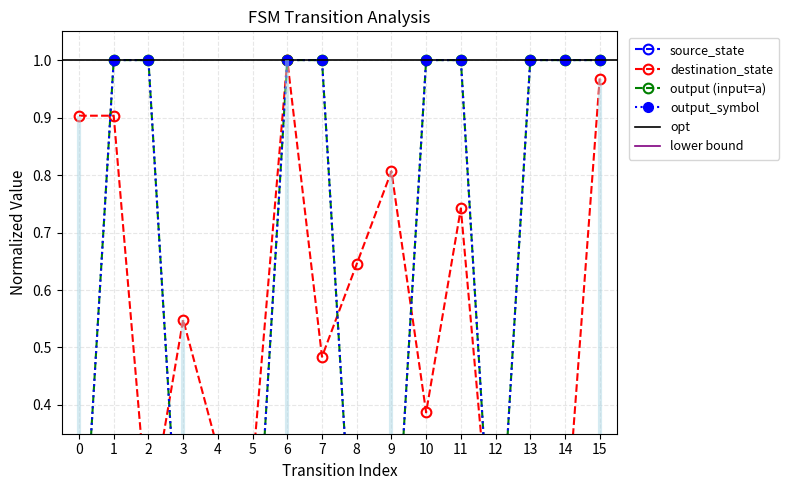

Which has a higher value, 6 or 12?

12